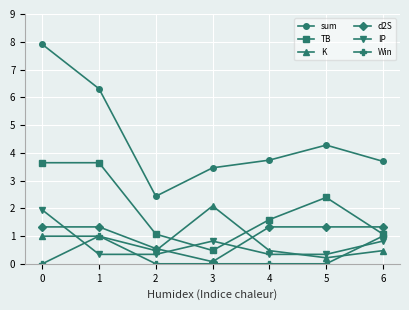

What is the sum of all IP values?

4.9